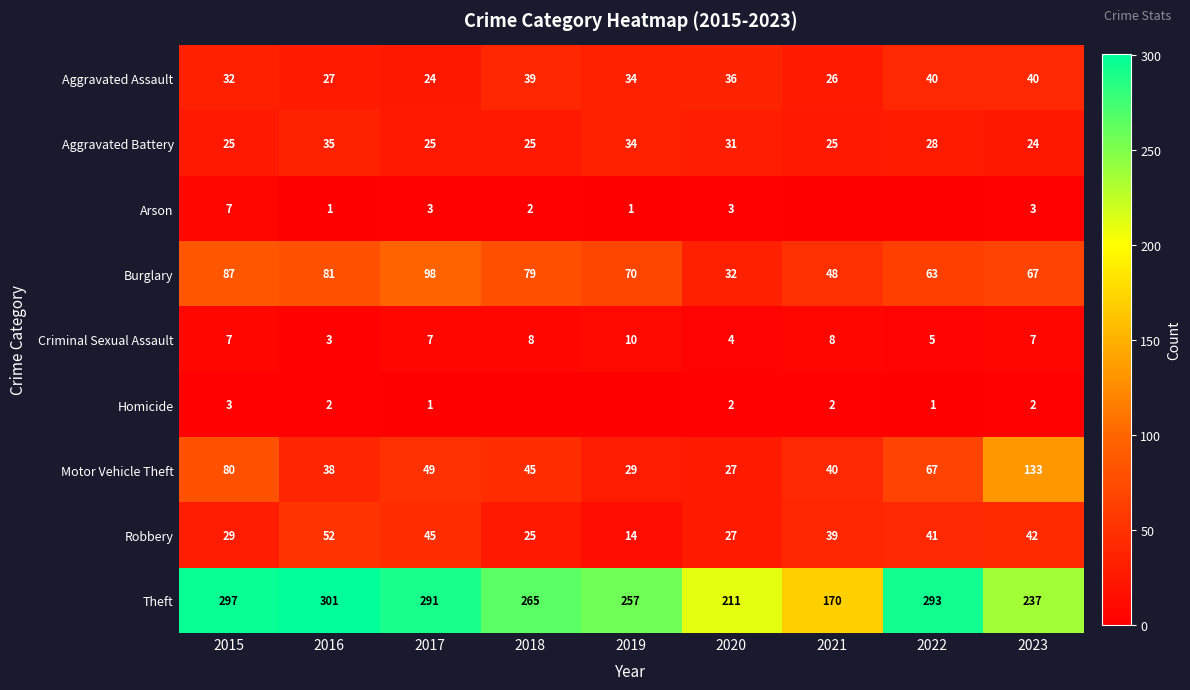

Between 2015 and 2017, which is larger?

2015